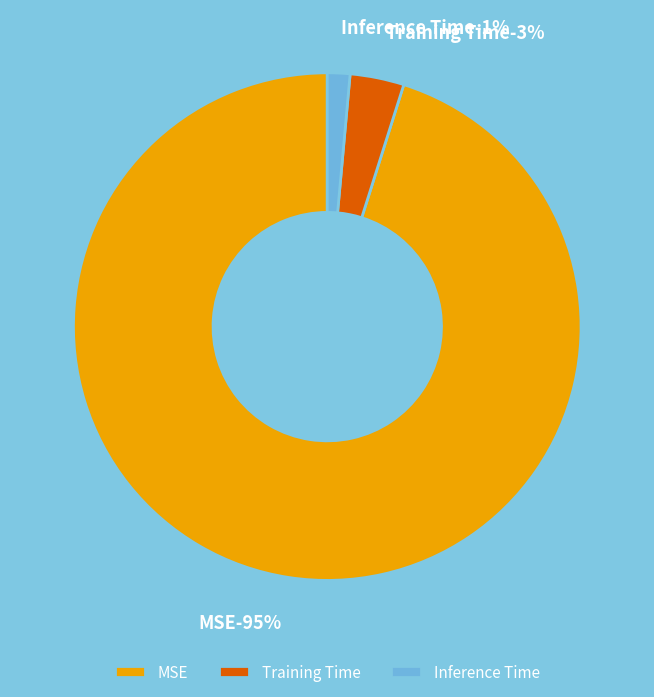

Which has a higher value, MSE or Inference Time?

MSE